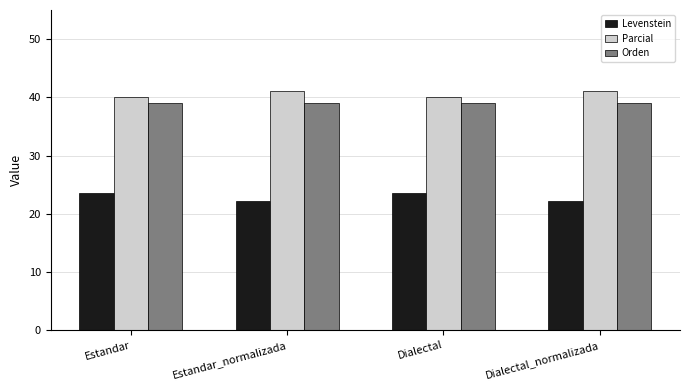

What is the average value of the Levenstein series?

22.9